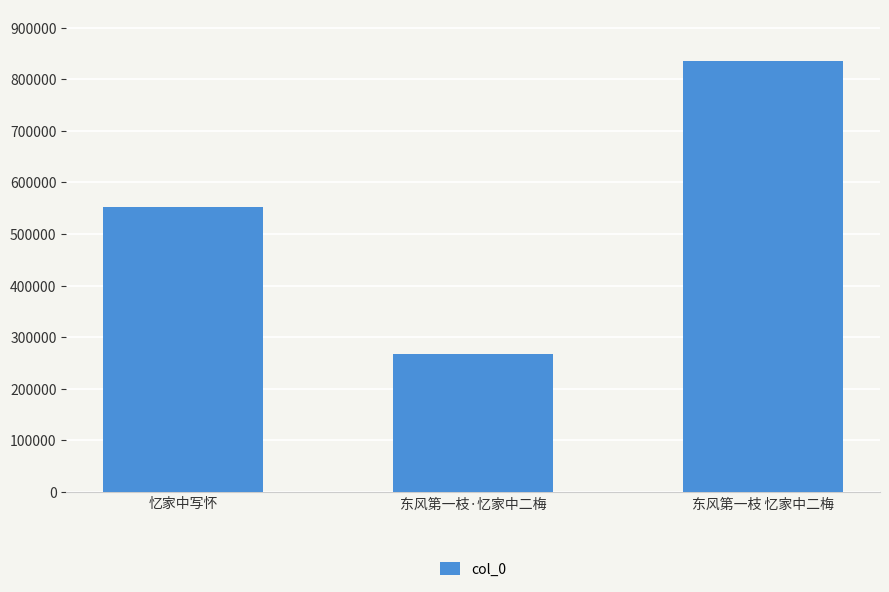

True or false: the data shows 1222694 at 东风第一枝 忆家中二梅.

False